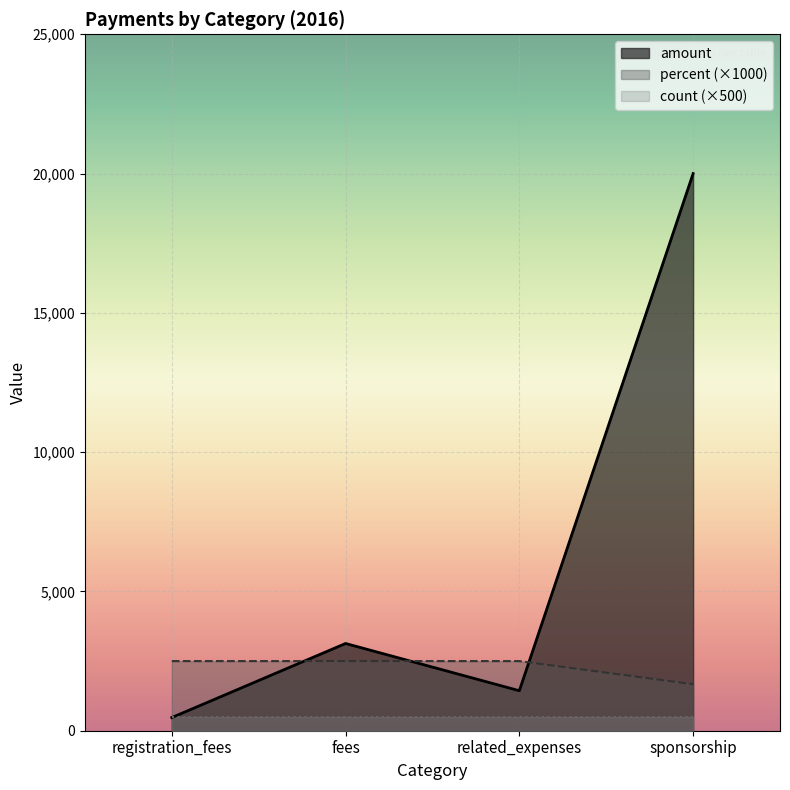

What is the approximate value of amount at registration_fees?

472.3